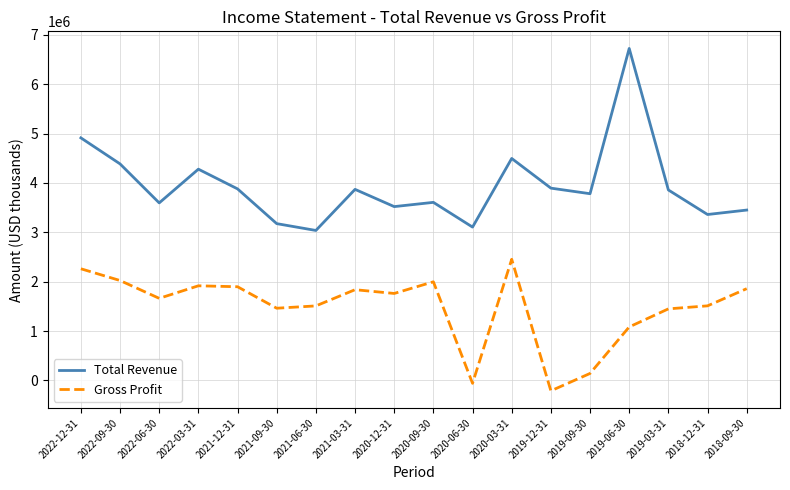

The Gross Profit series shows 2454000 at 2020-03-31. True or false?

True